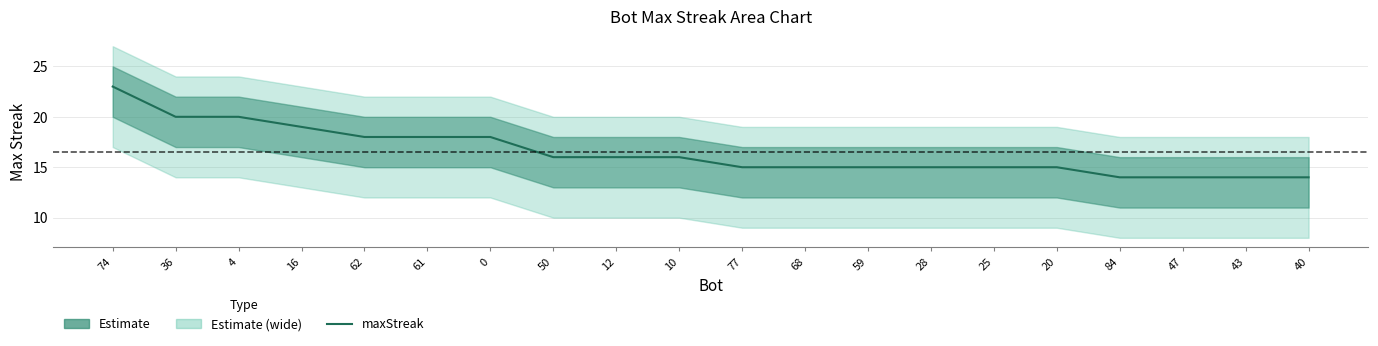

Is it true that the value at 77 is 23?

False